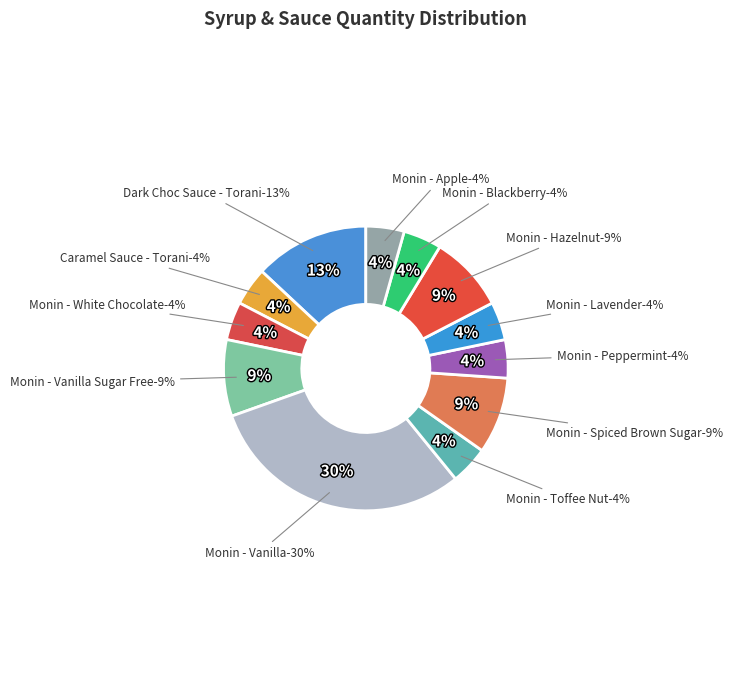

To the nearest percent, what is the combined percentage of Monin - Toffee Nut and Monin - Hazelnut?

13%